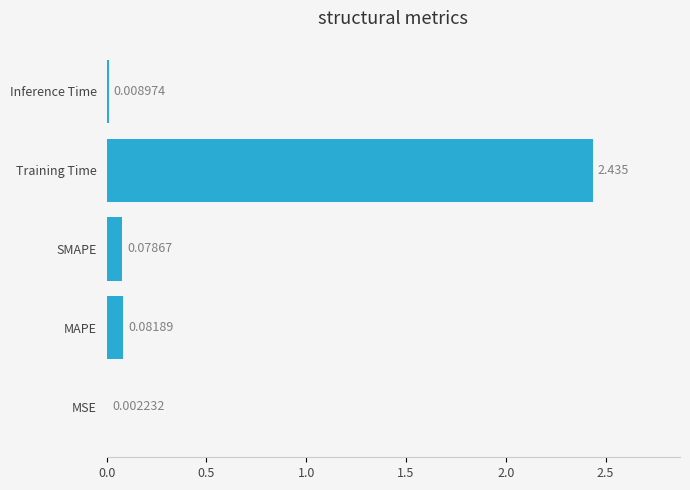

Which category has the highest value across all series?

Training Time